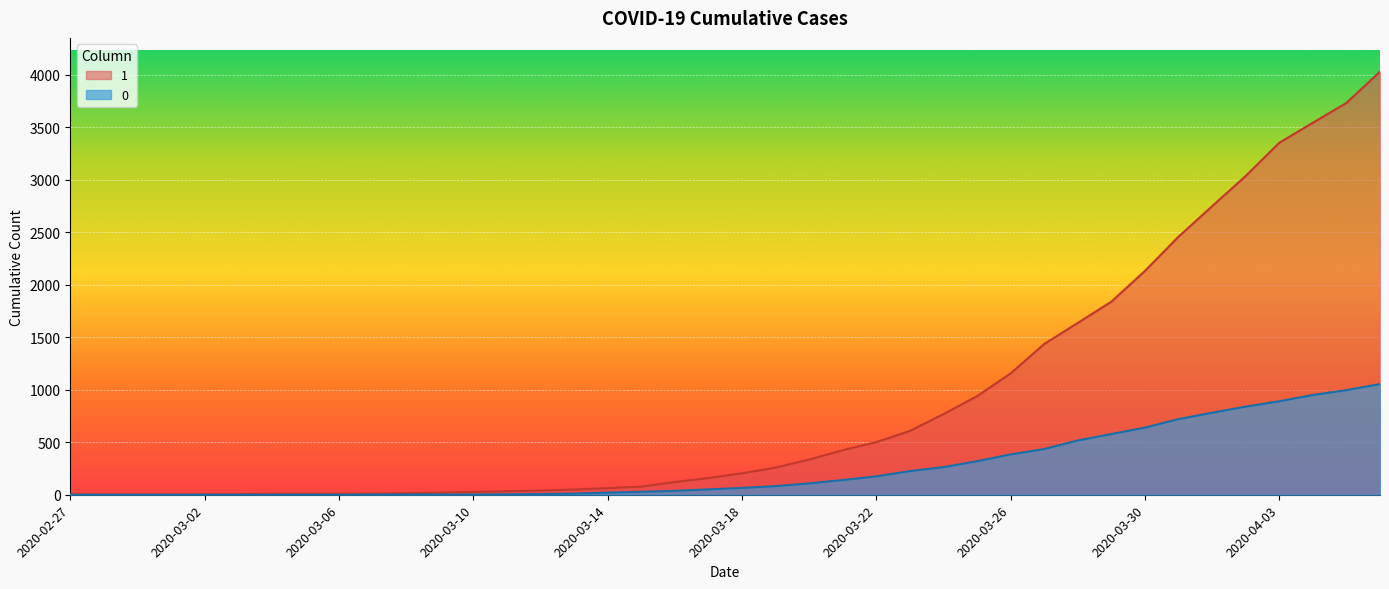

What is the label of the 5th point from the left?

2020-03-02